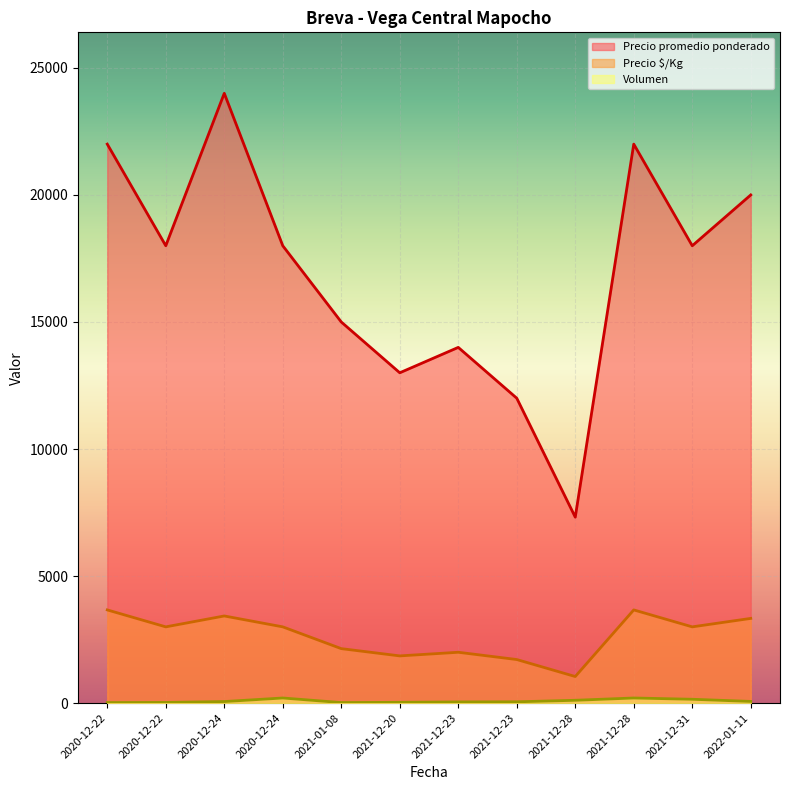

What is the difference between the maximum and minimum values in the Volumen series?

180